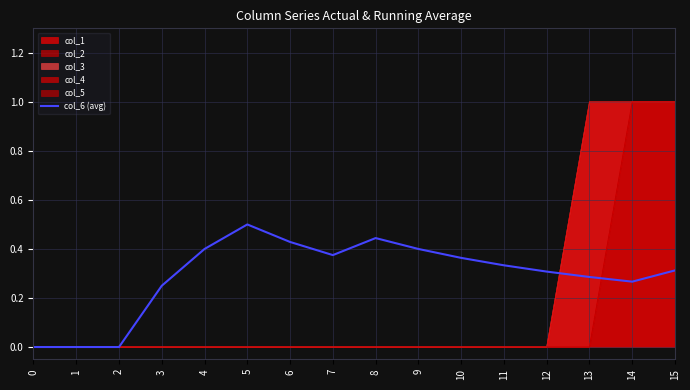

Does the chart display data point markers on the line(s)?

No